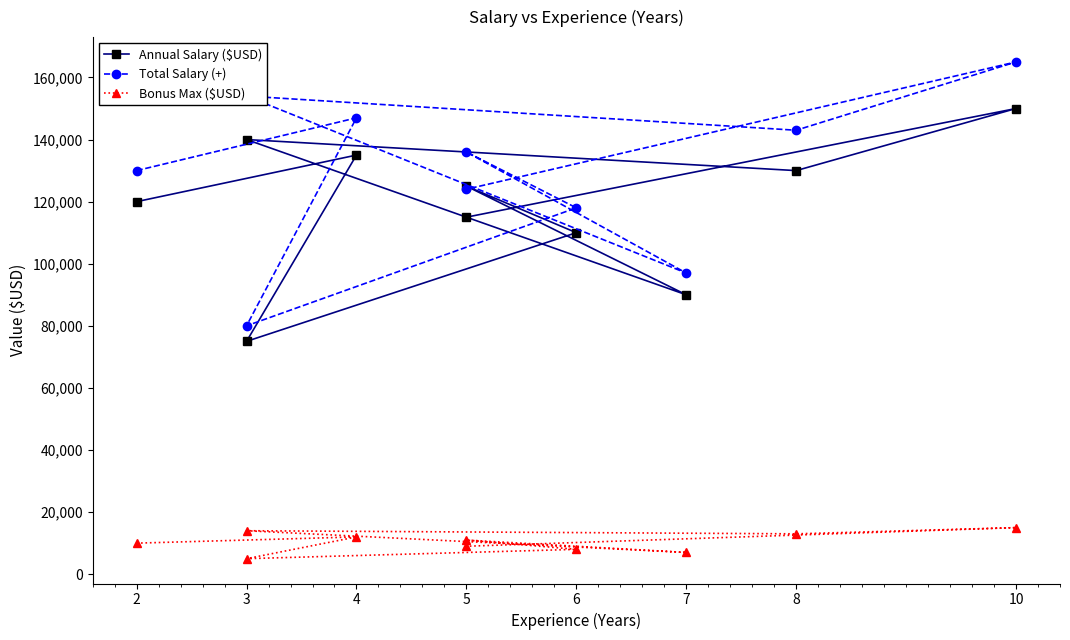

Where is Annual Salary ($USD) nearest to the value 112500?

6